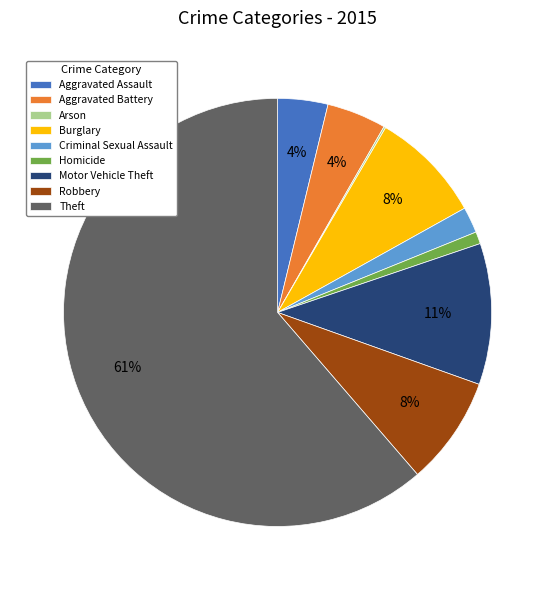

Which category accounts for the majority?

Theft